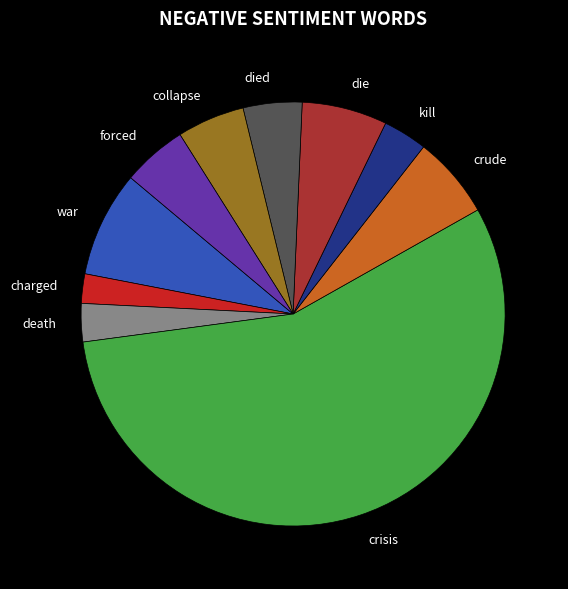

Is it true that collapse is 1% of the pie?

False